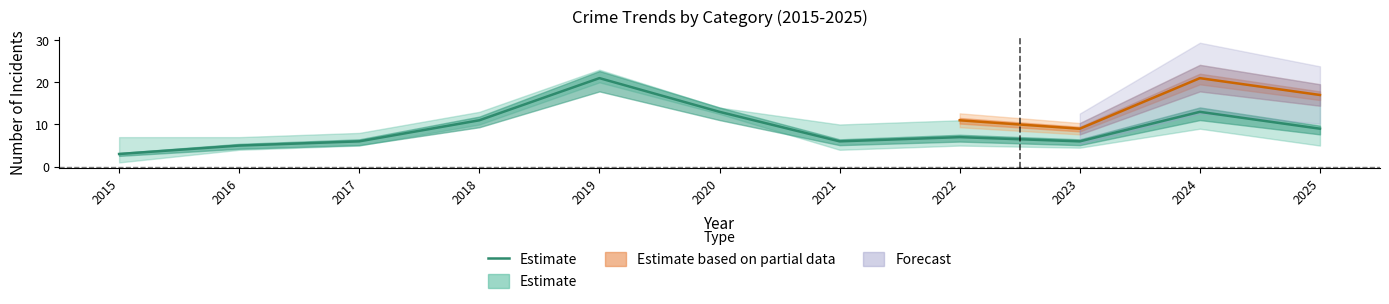

True or false: the data has more than 0 interior local peaks.

True